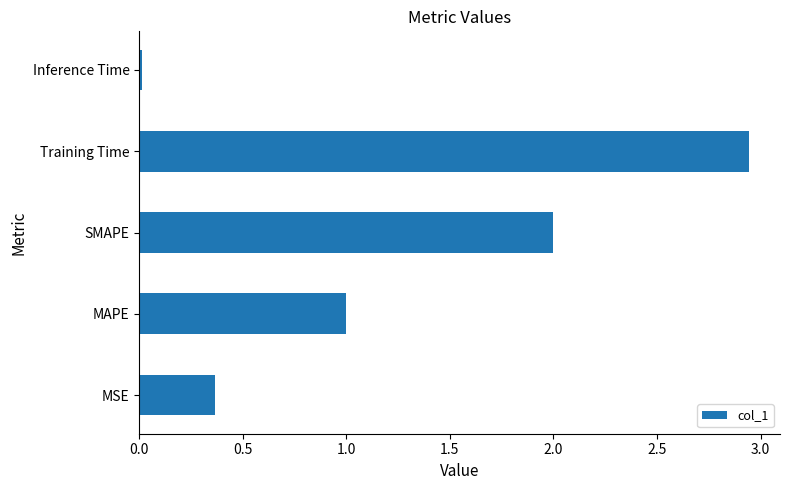

What is the difference between the second highest and second lowest values?

1.6